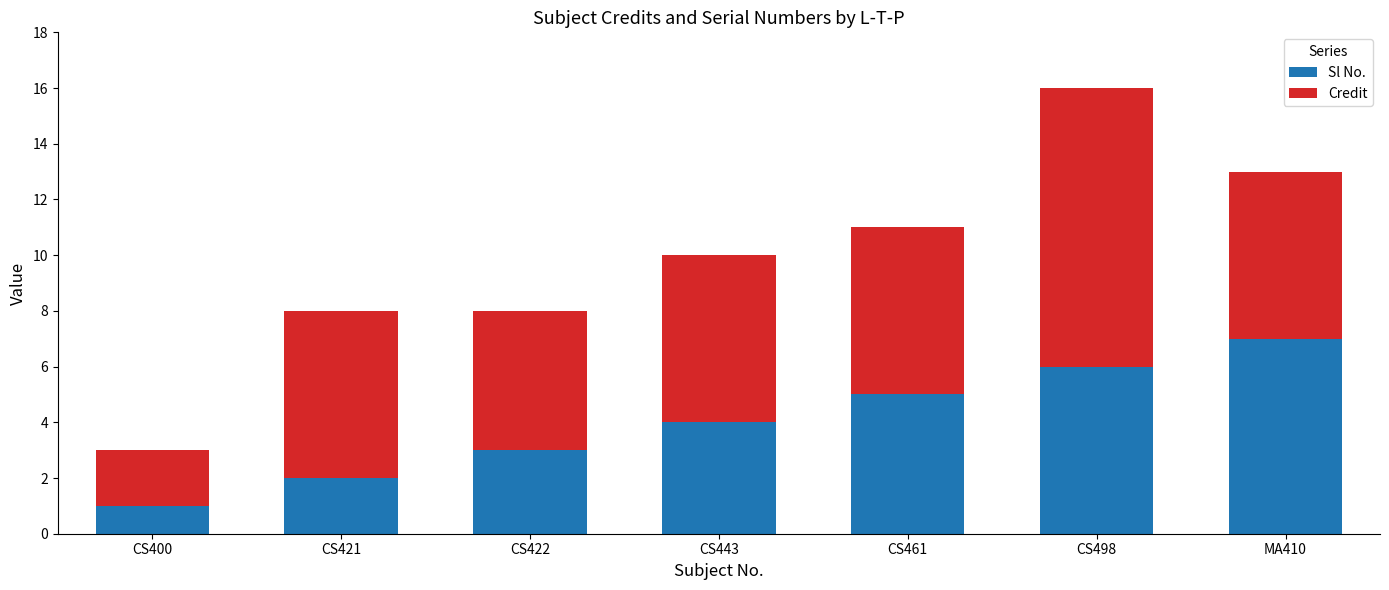

At which category is the sum across all series the highest?

CS498